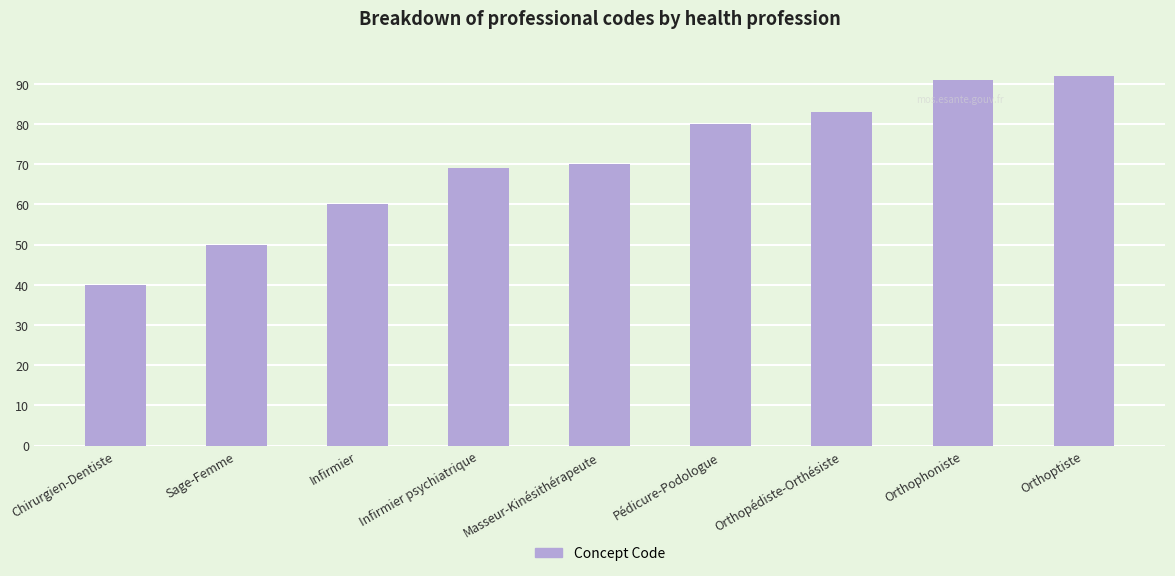

How many bars are there in total?

9